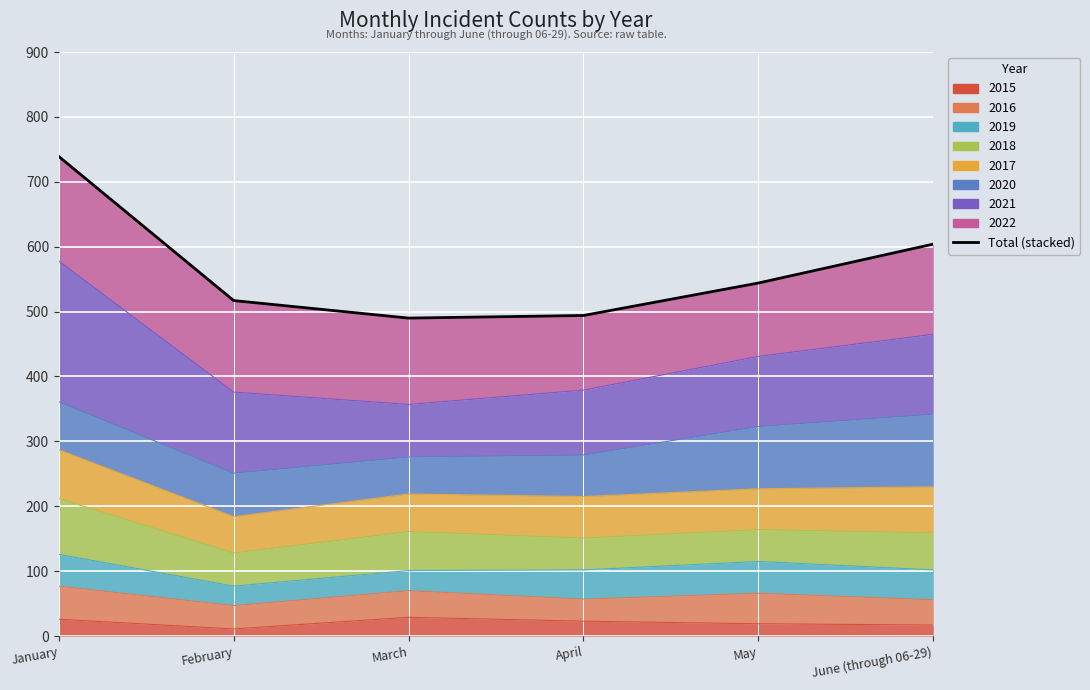

Reading left to right, extract all data points from this chart.

January=739	February=517	March=490	April=494	May=544	June (through 06-29)=604